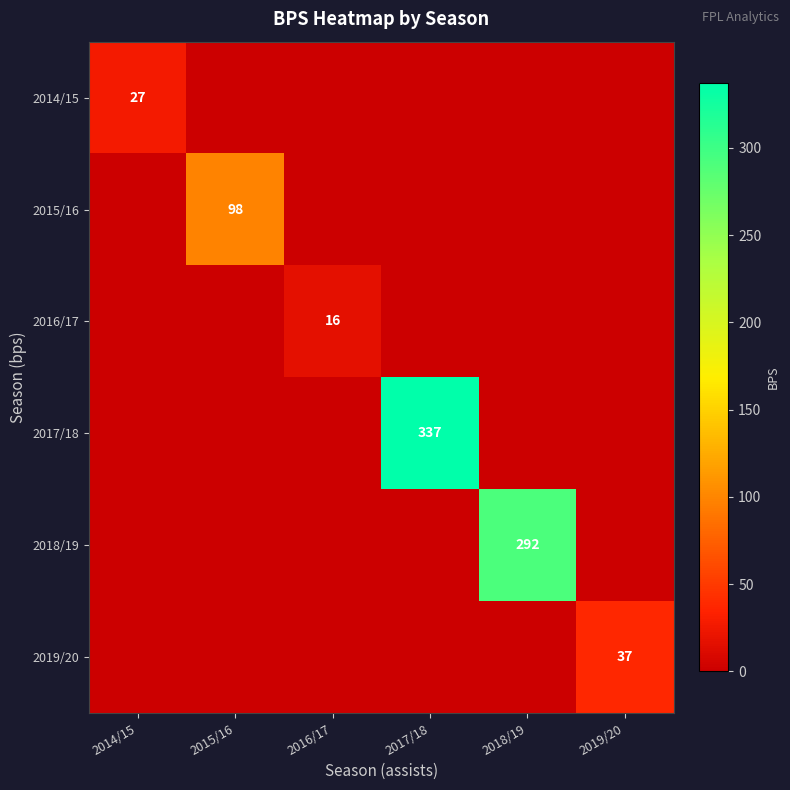

The 2015/16 series shows 98 at 2015/16. True or false?

True